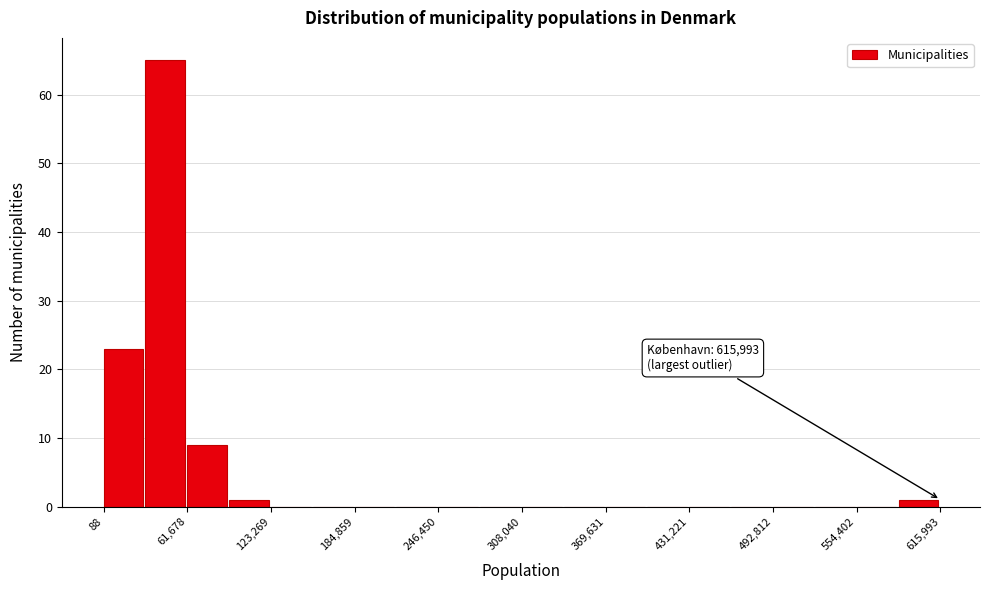

Read against the x-axis, roughly where is the centre of the tallest bar?

50000